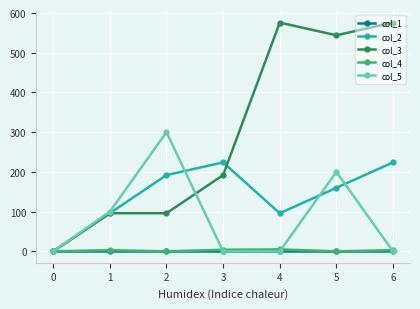

Count the number of categories in the chart.

7